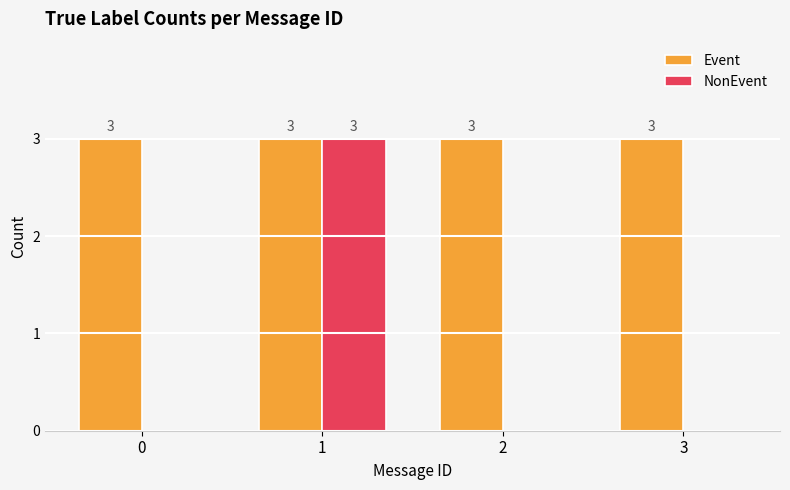

What value does the Event series have at 1?

3